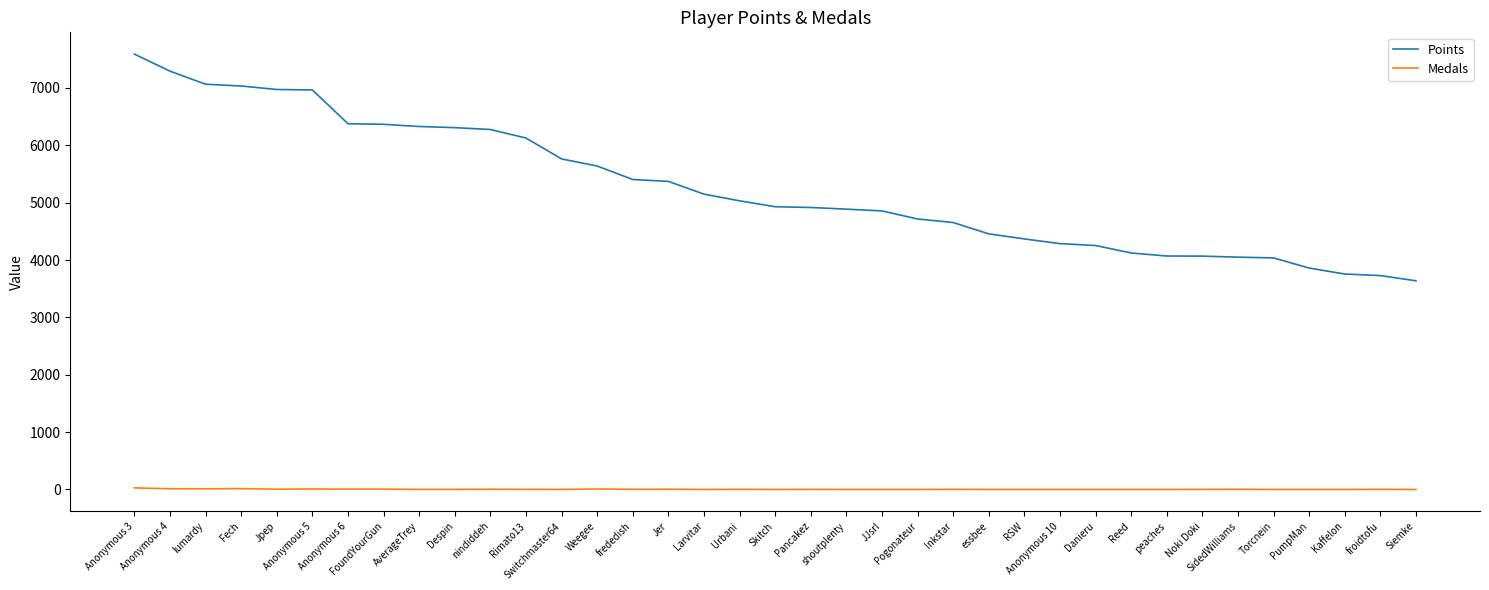

True or false: Points and Medals cross at least once.

False